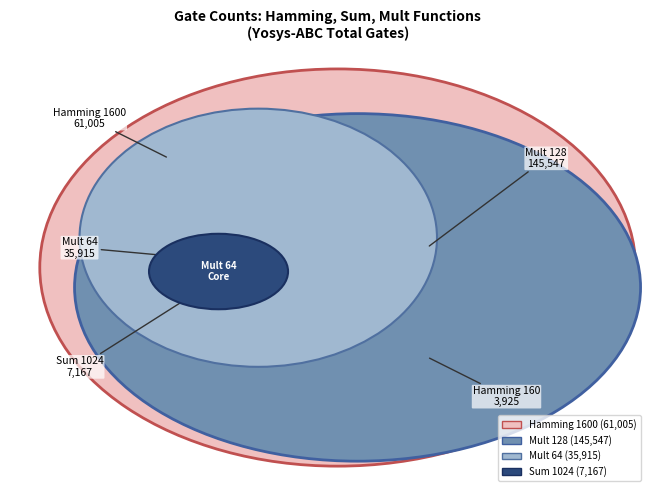

Is it true that Sum 128 is 1% of the pie?

False